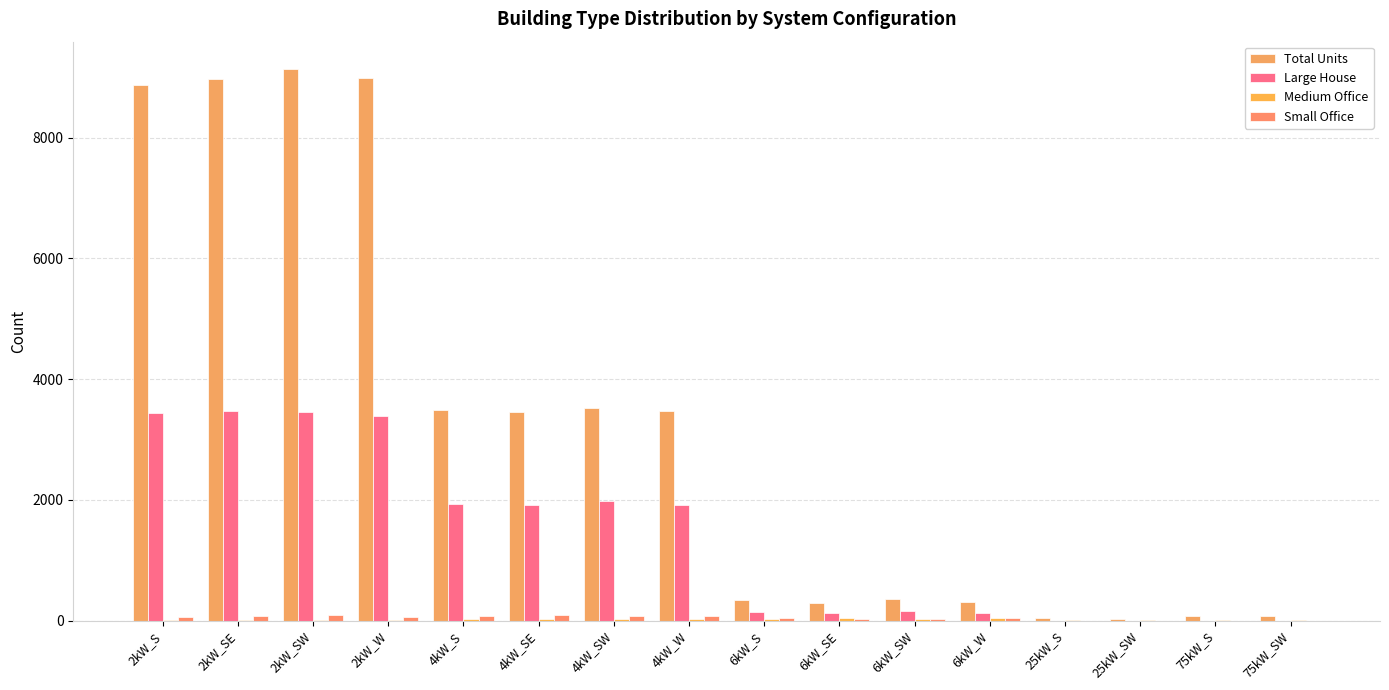

Rank the series at 6kW_SE from highest to lowest value.

Total Units, Large House, Medium Office, Small Office